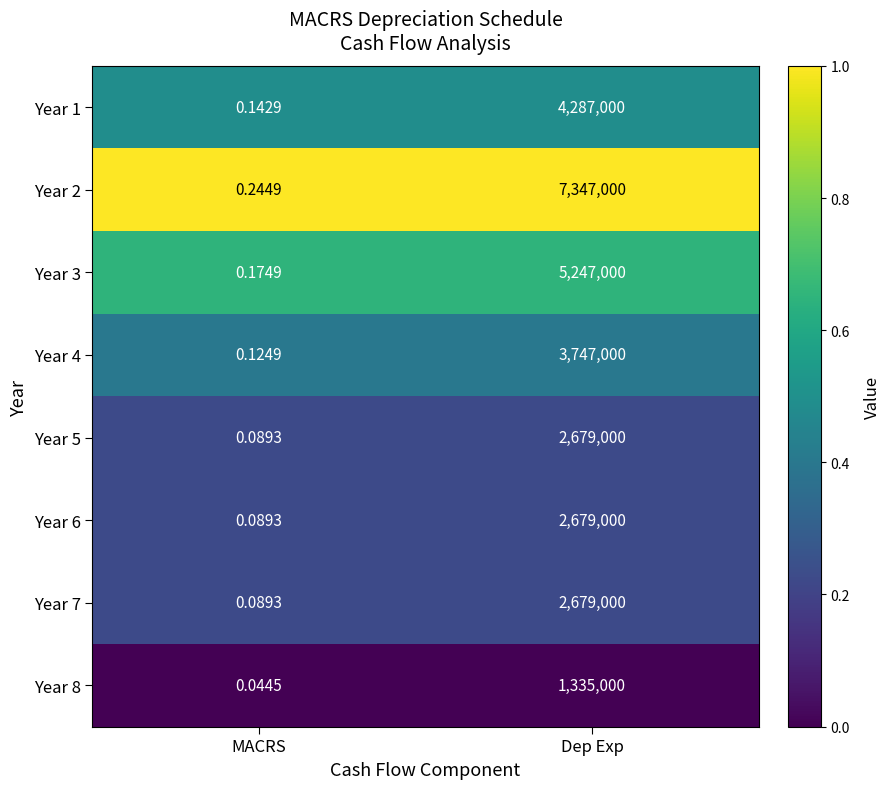

Between MACRS and Dep Exp, which series saw the biggest shift?

Year 2